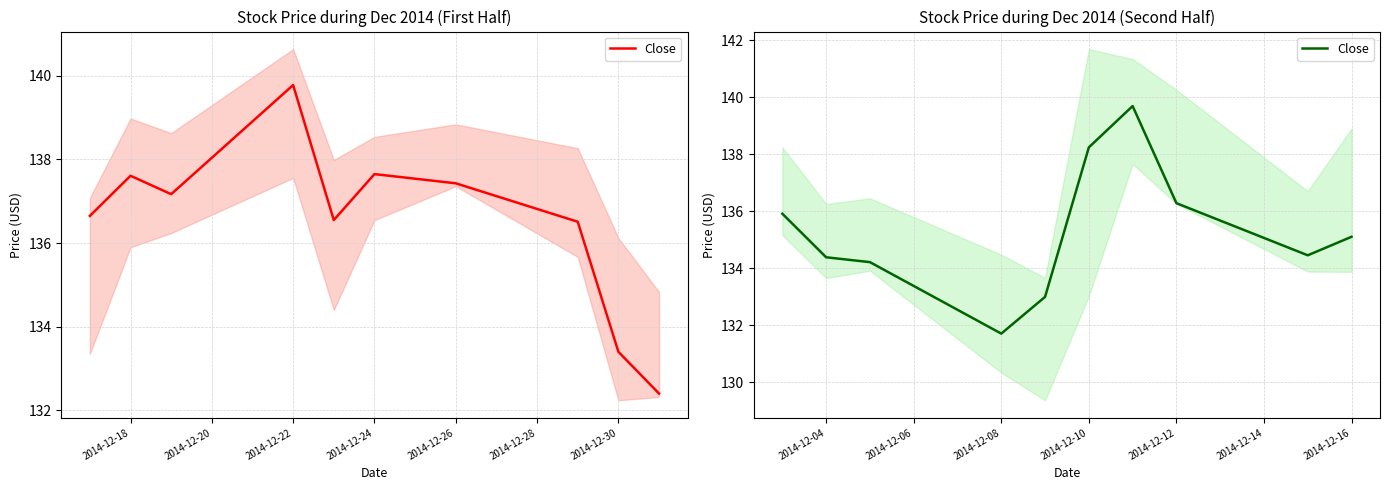

What is the sum of all values?

1353.0